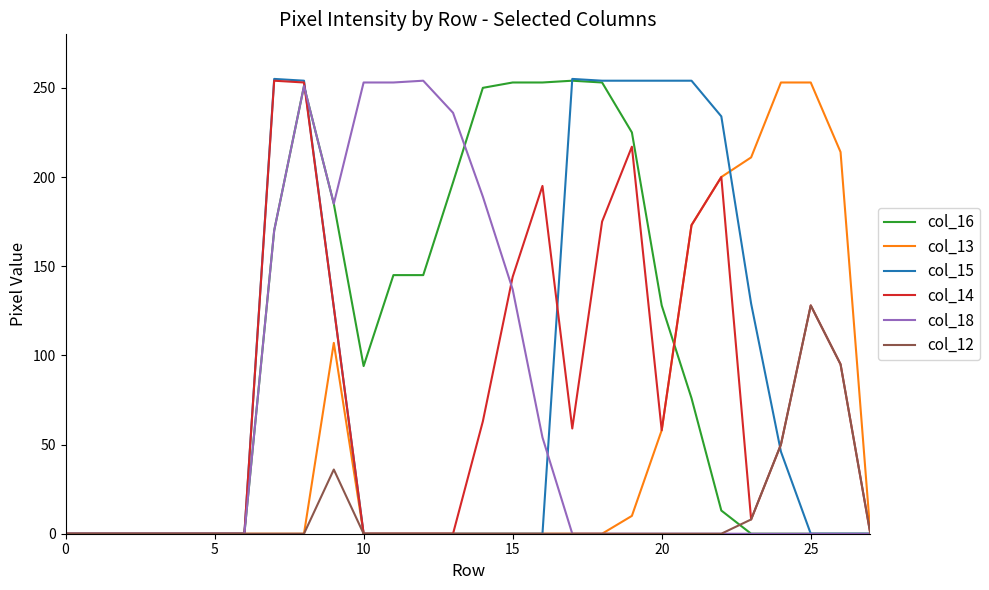

Which series has the largest total across all categories?

col_16